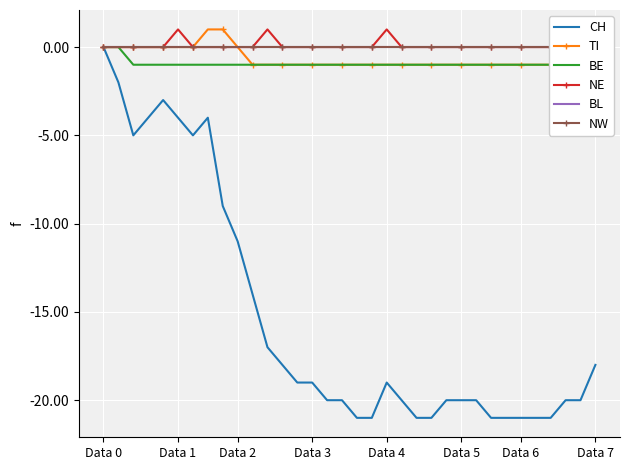

What is the value of the BE point at the 31st from the left?

-1